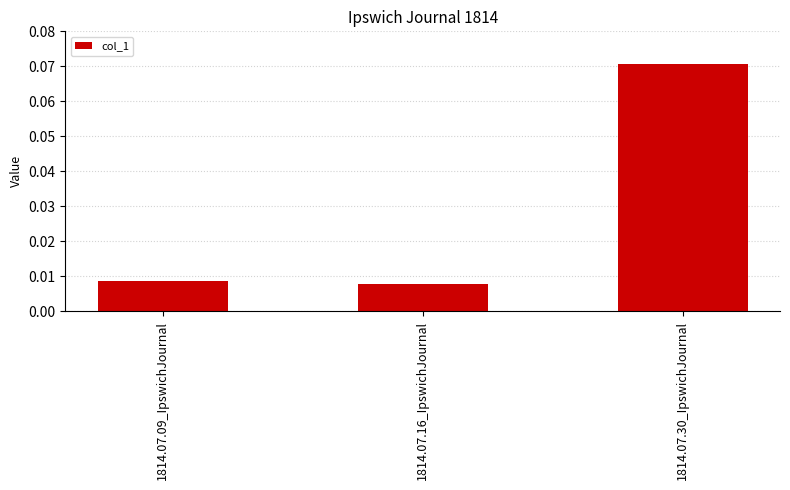

How many values are between 0 and 1?

3